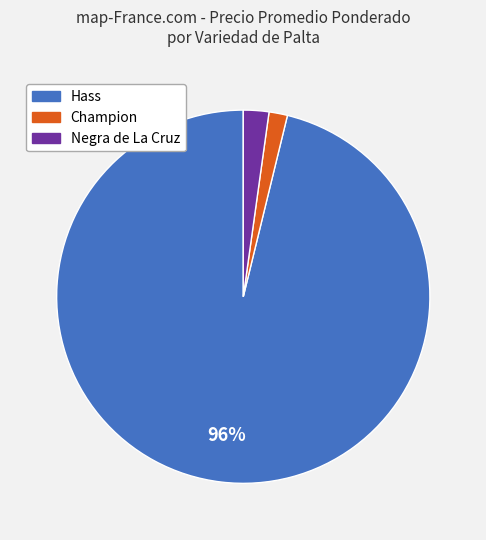

What is the largest slice in the pie chart?

Hass